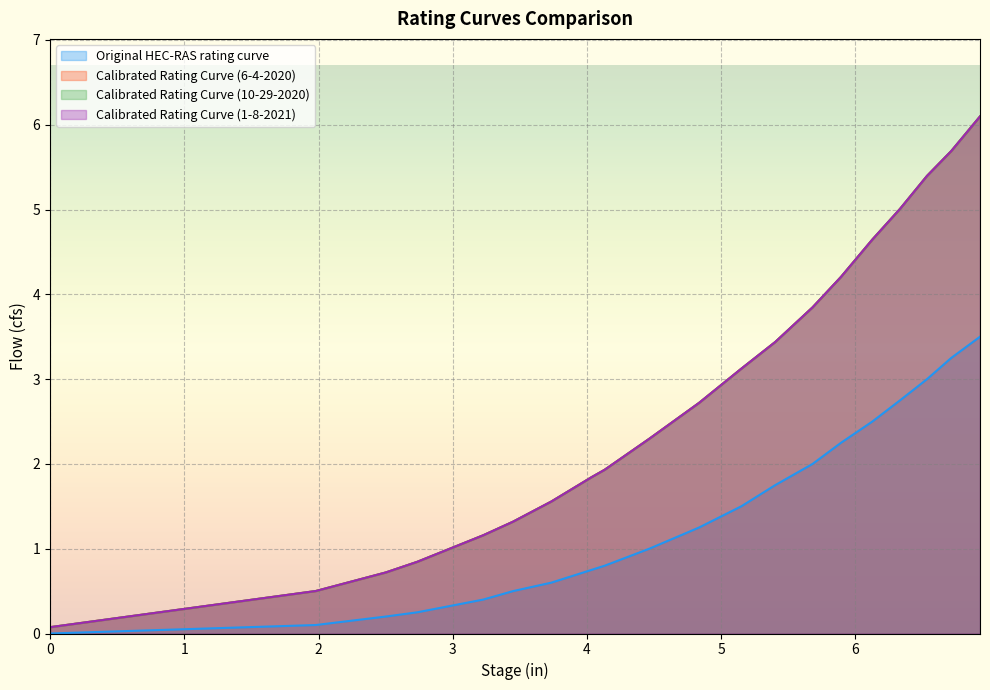

Is the value of Calibrated Rating Curve (10-29-2020) at 4 greater than the value of Original HEC-RAS rating curve at 0?

Yes